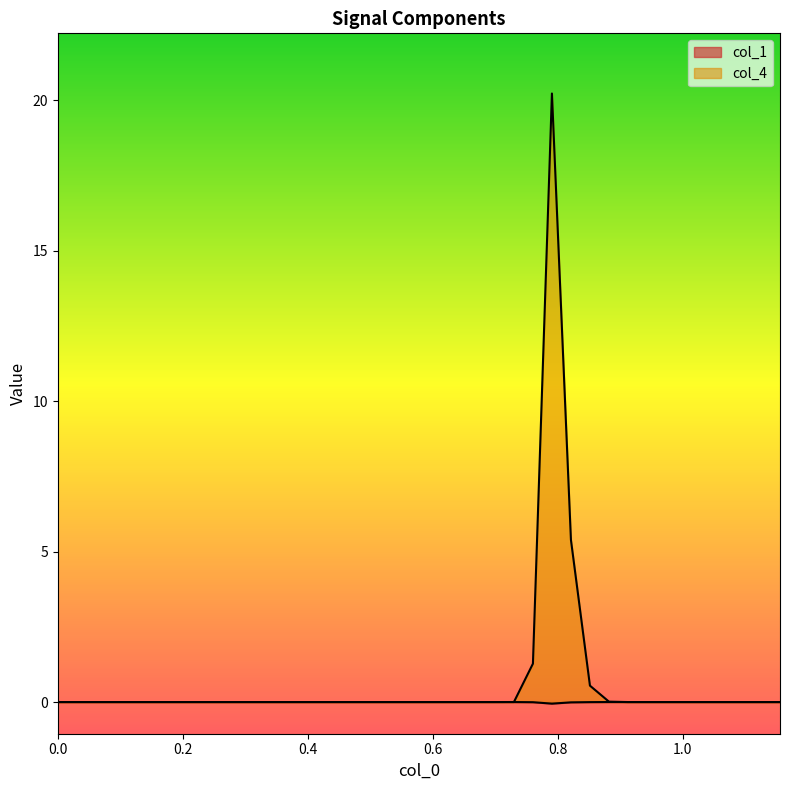

What are all the series names shown in the legend?

col_1, col_4